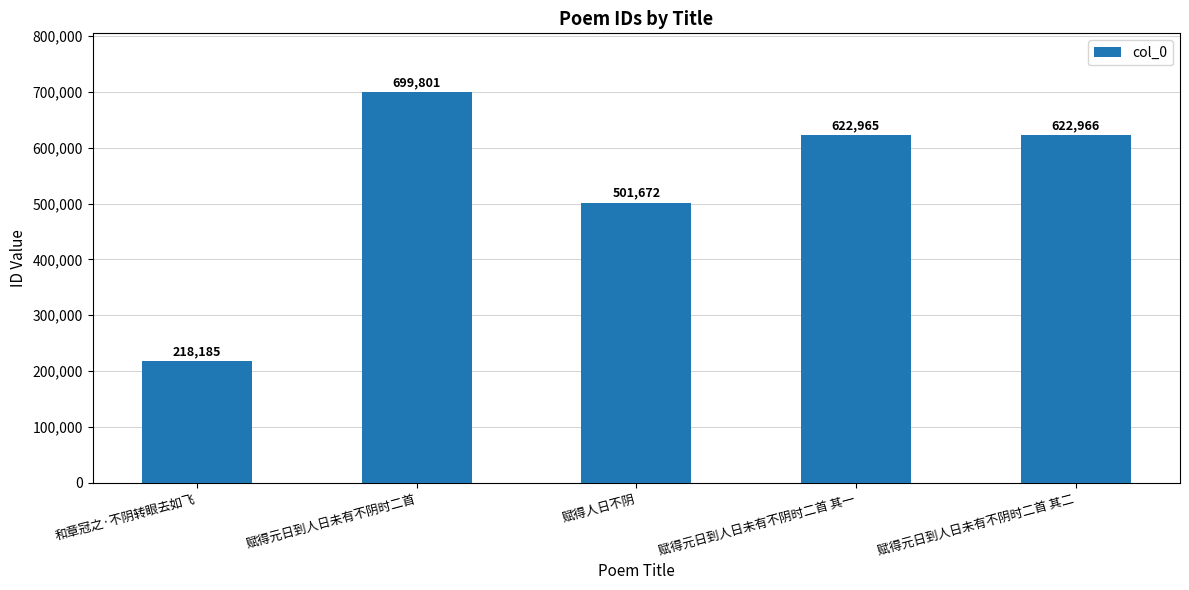

Rank the categories by value from highest to lowest.

赋得元日到人日未有不阴时二首, 赋得元日到人日未有不阴时二首 其二, 赋得元日到人日未有不阴时二首 其一, 赋得人日不阴, 和章冠之·不阴转眼去如飞